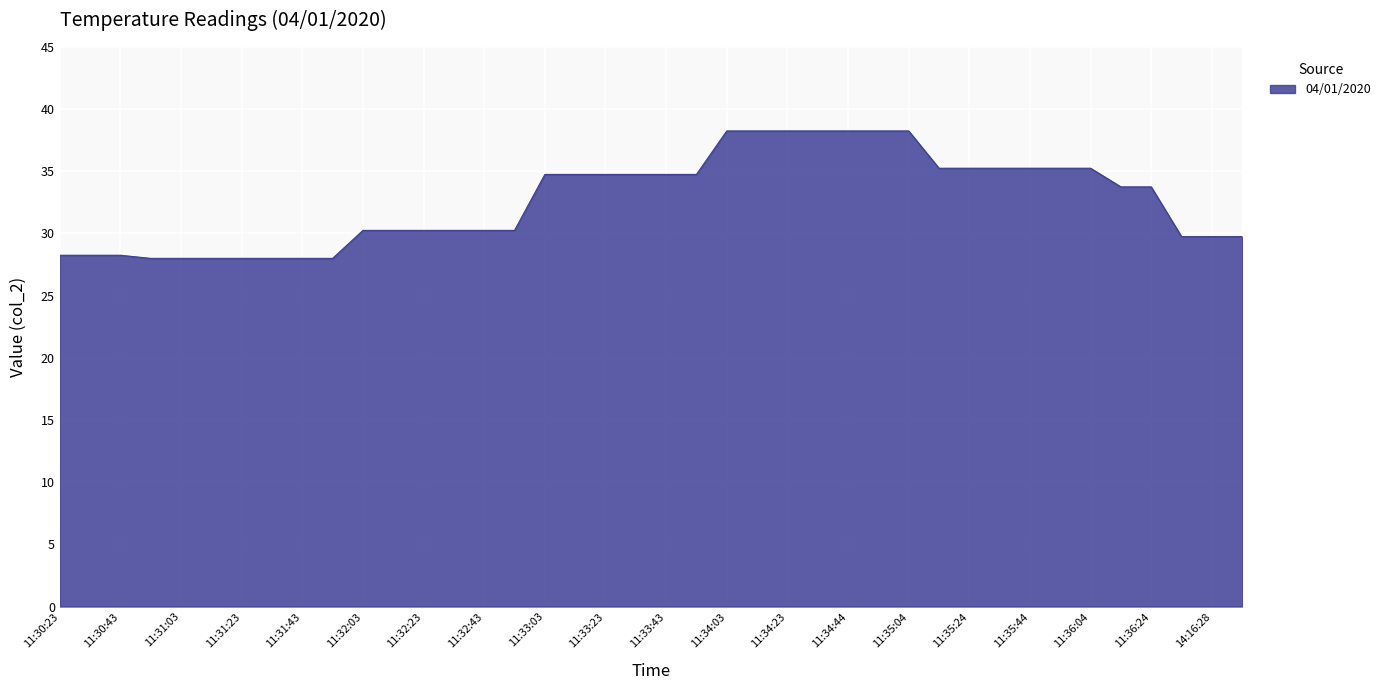

What is the minimum value shown in the chart?

28.0